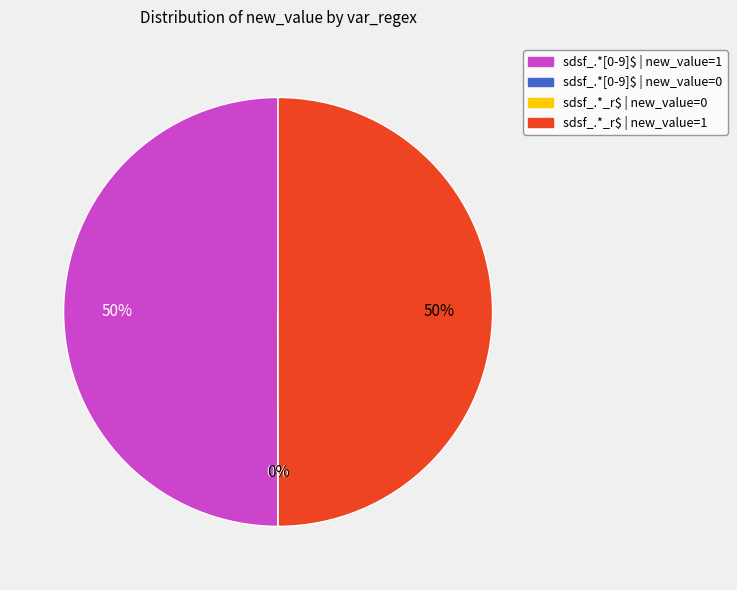

To the nearest percent, what is the difference between the largest and smallest slice percentages?

50%